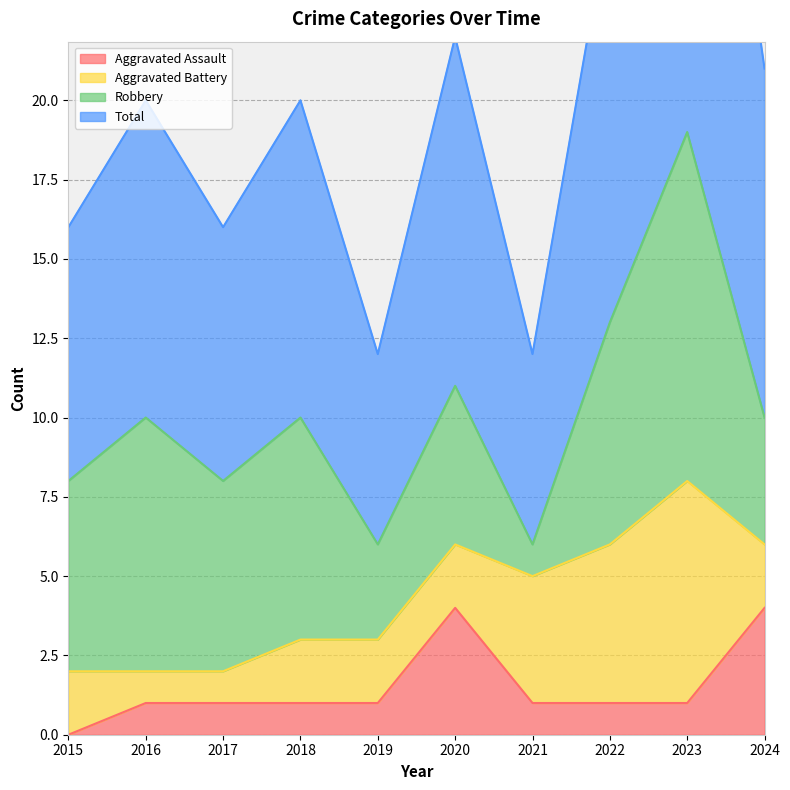

The value of Aggravated Assault at 2015 is -2. True or false?

False